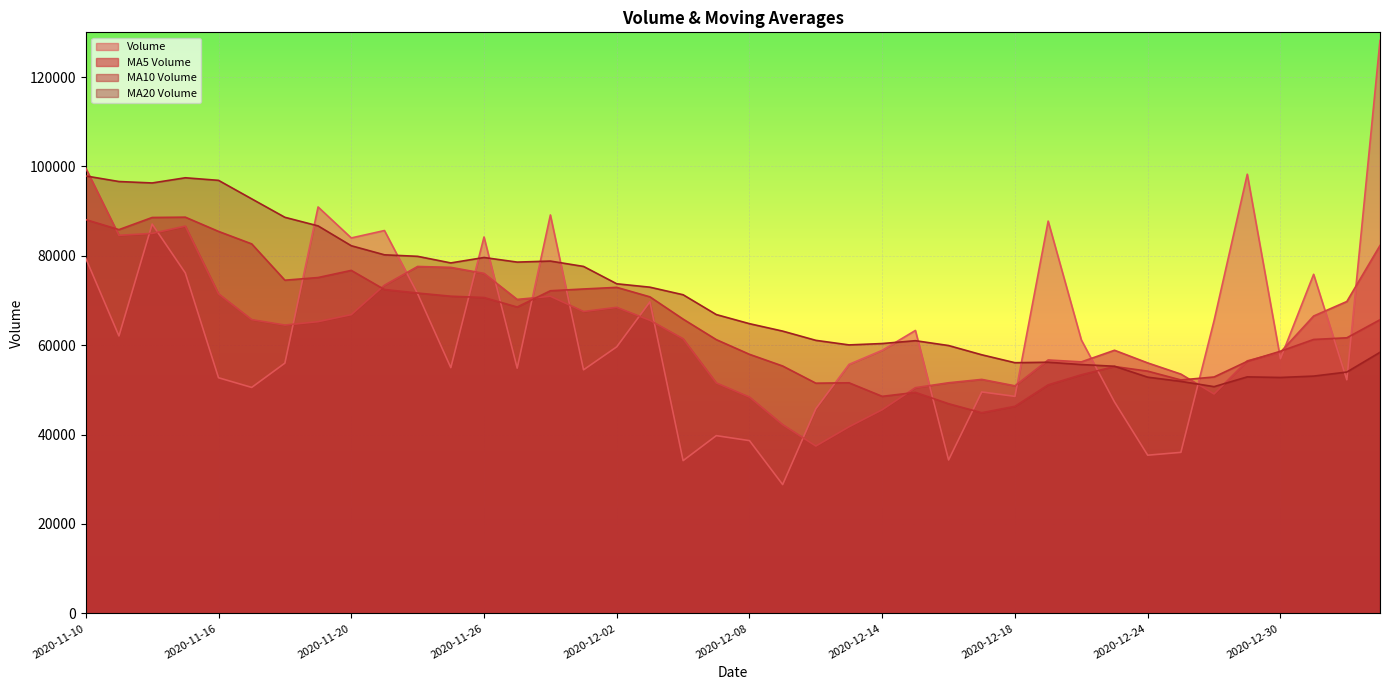

Where is the first local minimum for v_ma10?

2020-11-11